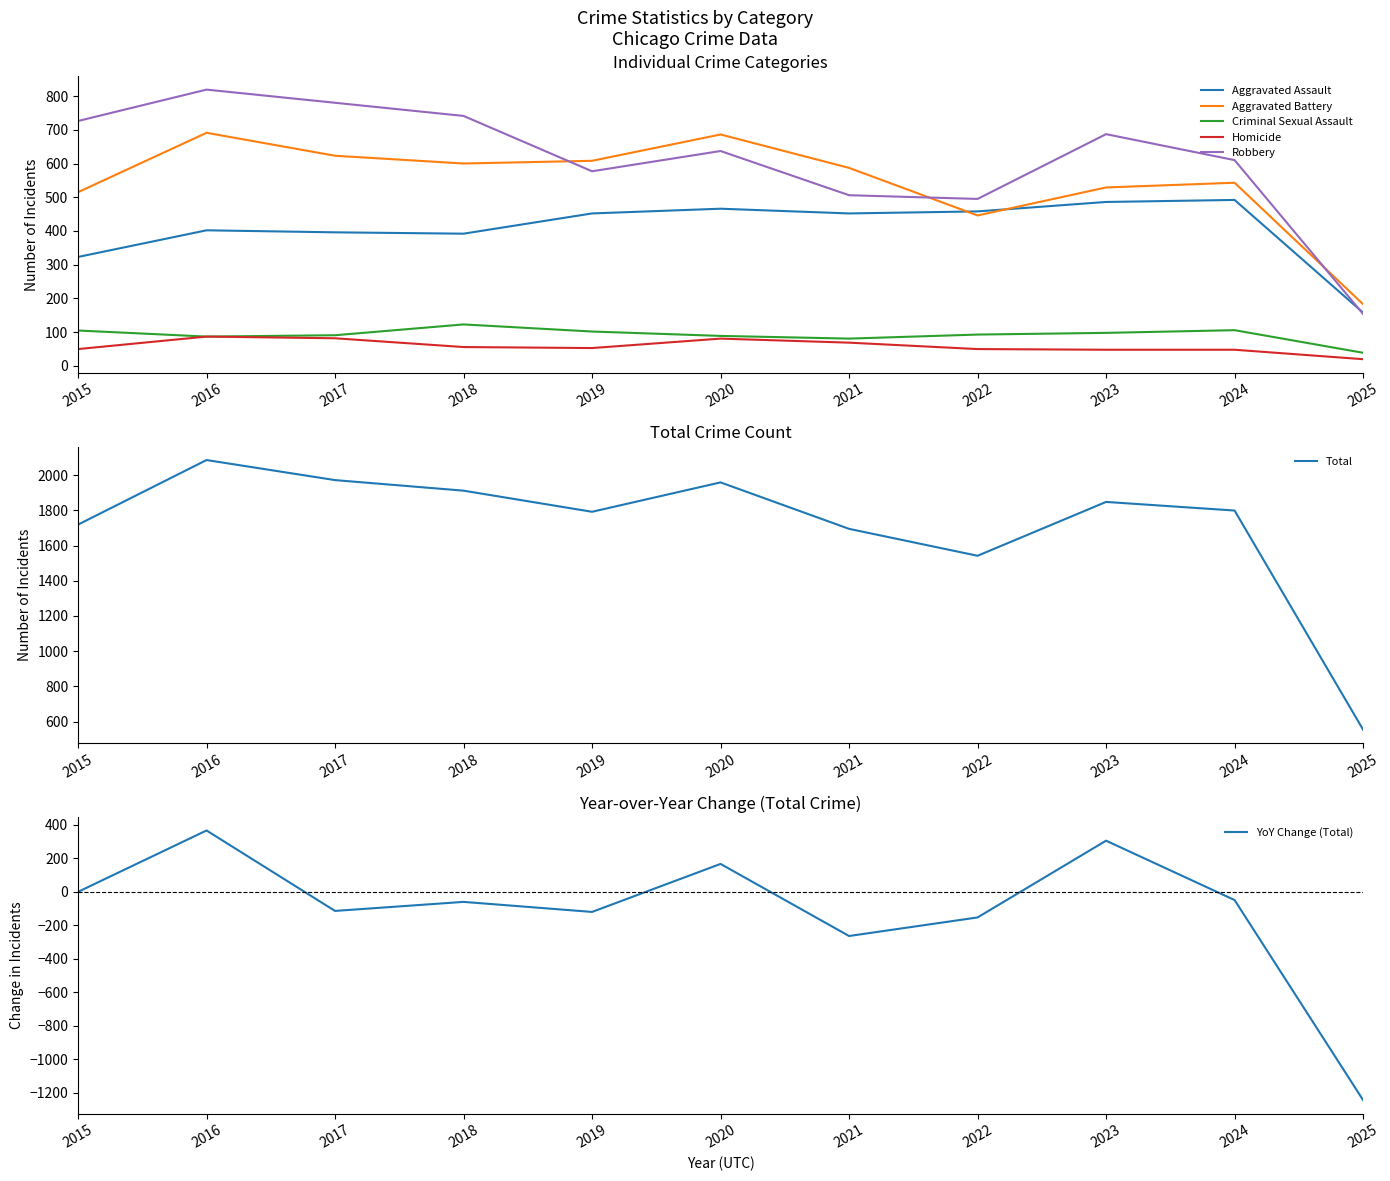

Reading left to right, extract all data points from this chart.

Aggravated Assault: 2015=323	2016=402	2017=396	2018=392	2019=452	2020=466	2021=452	2022=458	2023=486	2024=492	2025=158
Aggravated Battery: 2015=515	2016=691	2017=623	2018=600	2019=608	2020=686	2021=587	2022=446	2023=529	2024=543	2025=183
Criminal Sexual Assault: 2015=105	2016=87	2017=91	2018=123	2019=102	2020=89	2021=81	2022=93	2023=98	2024=106	2025=39
Homicide: 2015=50	2016=87	2017=82	2018=56	2019=53	2020=81	2021=69	2022=50	2023=48	2024=48	2025=20
Robbery: 2015=726	2016=819	2017=780	2018=741	2019=577	2020=637	2021=506	2022=495	2023=687	2024=610	2025=154
Total: 2015=1719	2016=2086	2017=1972	2018=1912	2019=1792	2020=1959	2021=1695	2022=1542	2023=1848	2024=1799	2025=554